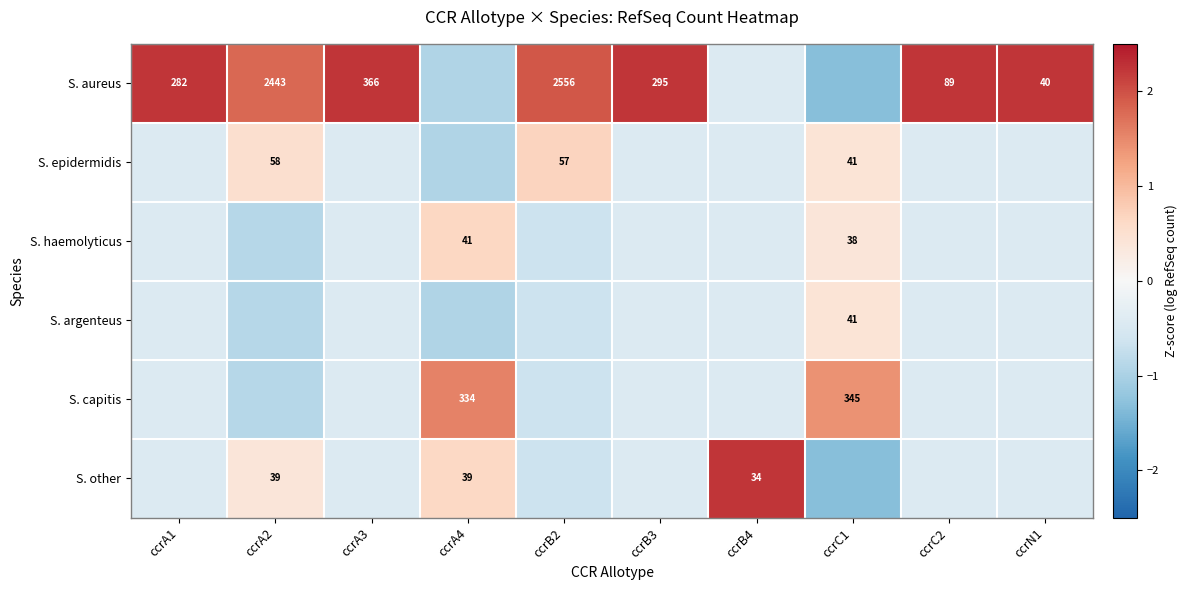

Is it true that S. epidermidis equals 0.5 at ccrA2?

True